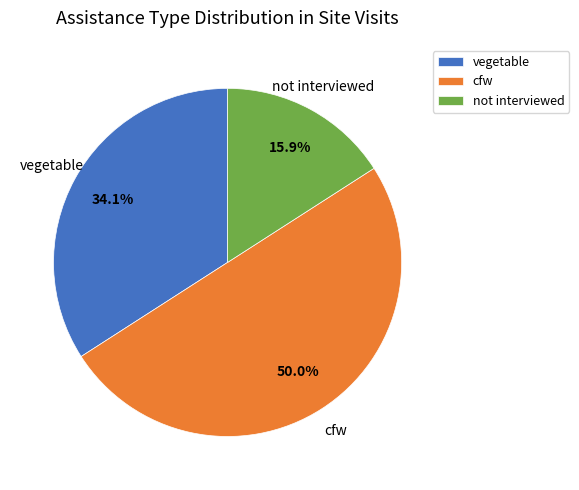

What is the majority slice?

cfw